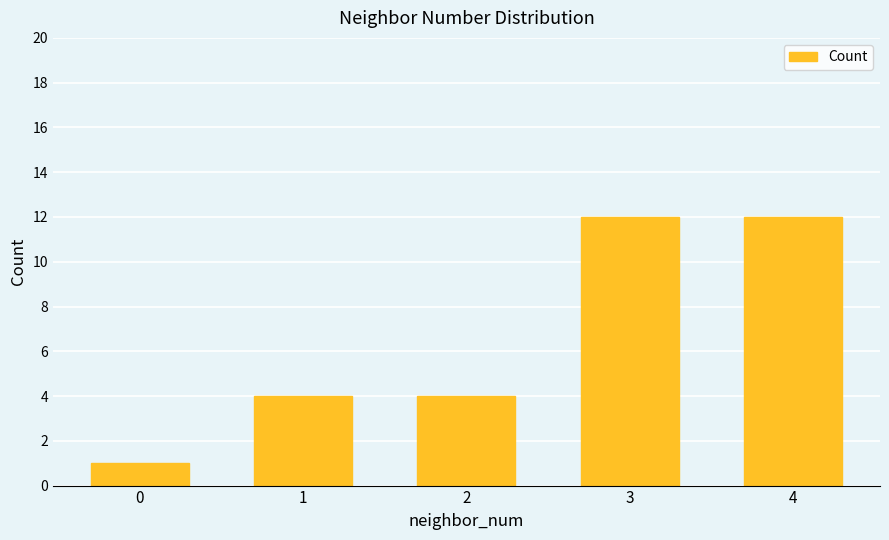

Count the number of data series in this chart.

1